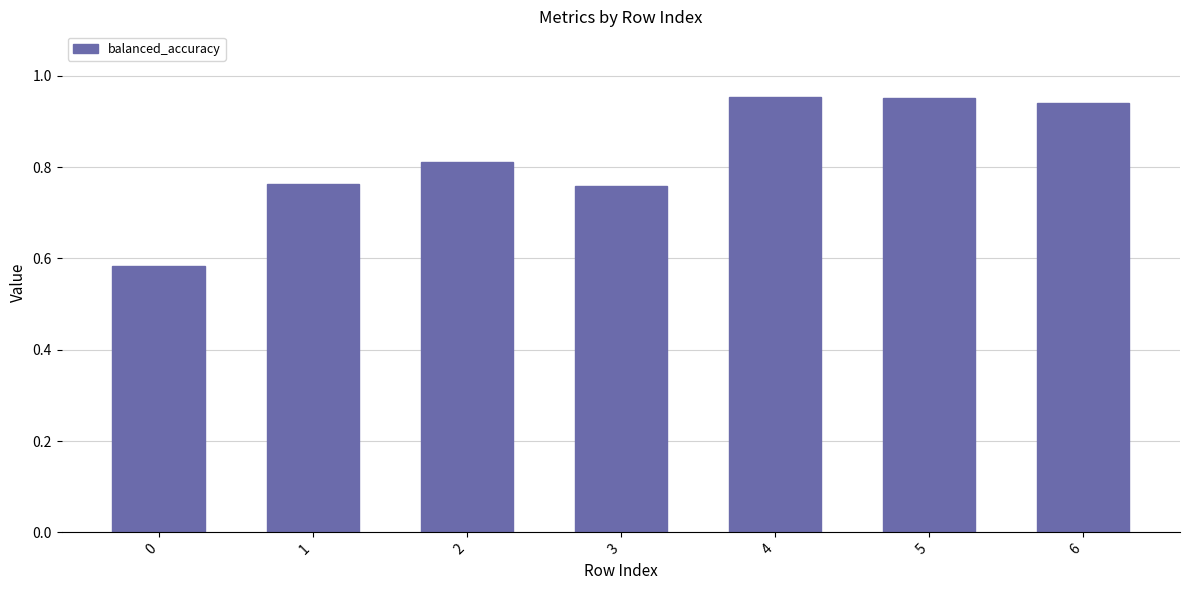

How many values are between 0 and 1?

7